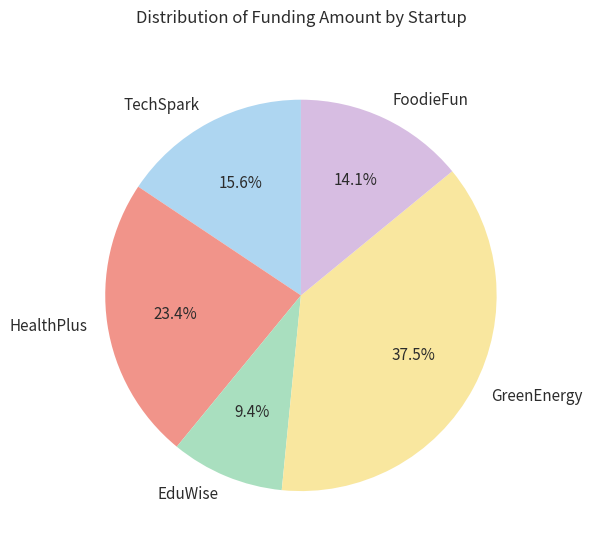

Which slice is the largest?

GreenEnergy